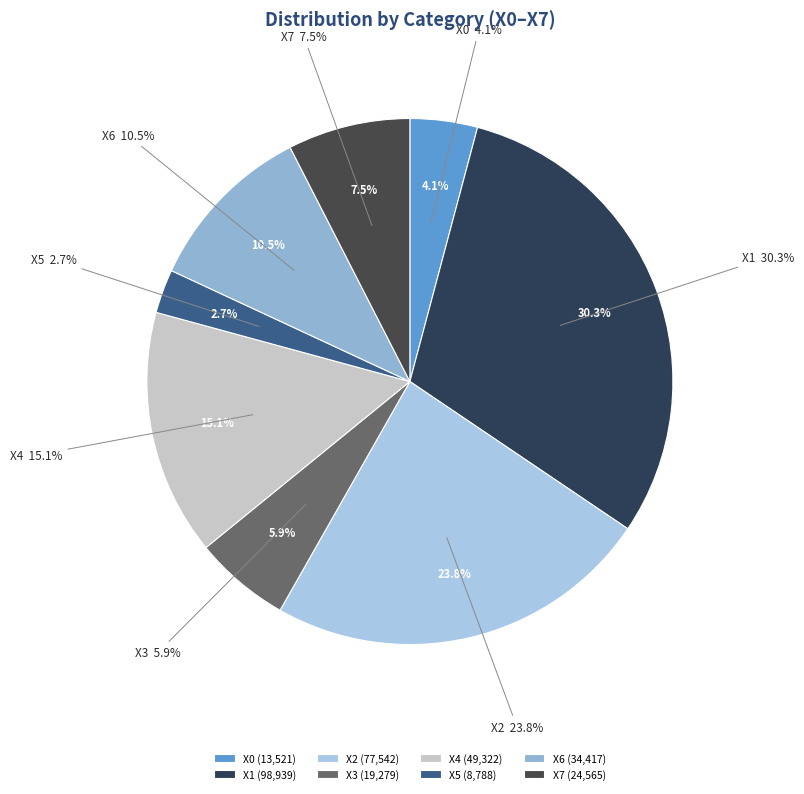

To the nearest percent, what is the average slice percentage?

12%